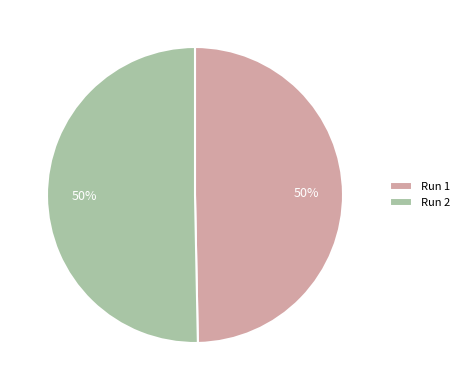

To the nearest percent, what is the average slice percentage?

50%